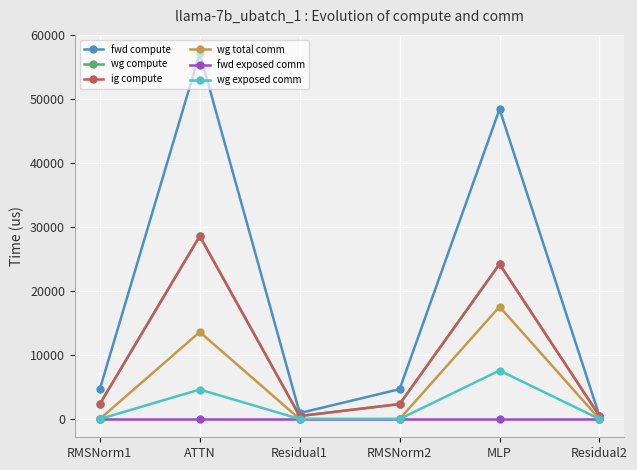

Is it true that wg compute equals 28586.8 at ATTN?

True